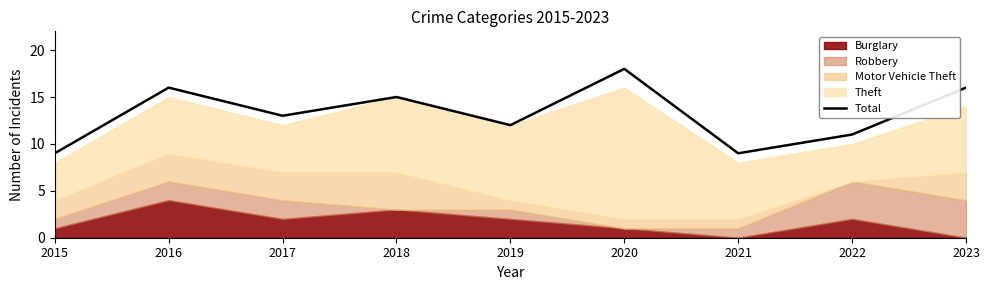

Is it true that the value at 2017 is 4?

False